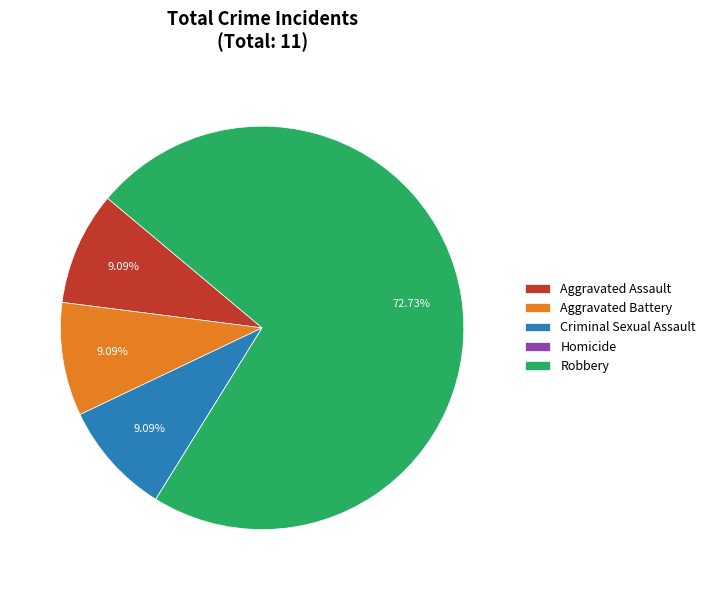

Is it true that Robbery is 73% of the pie?

True